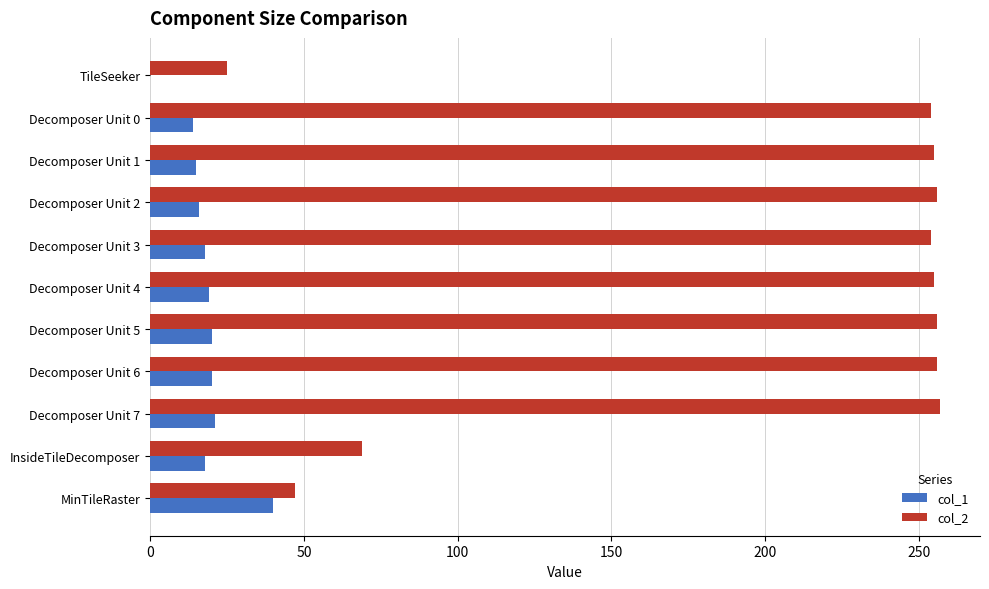

Which series has the largest total across all categories?

col_2